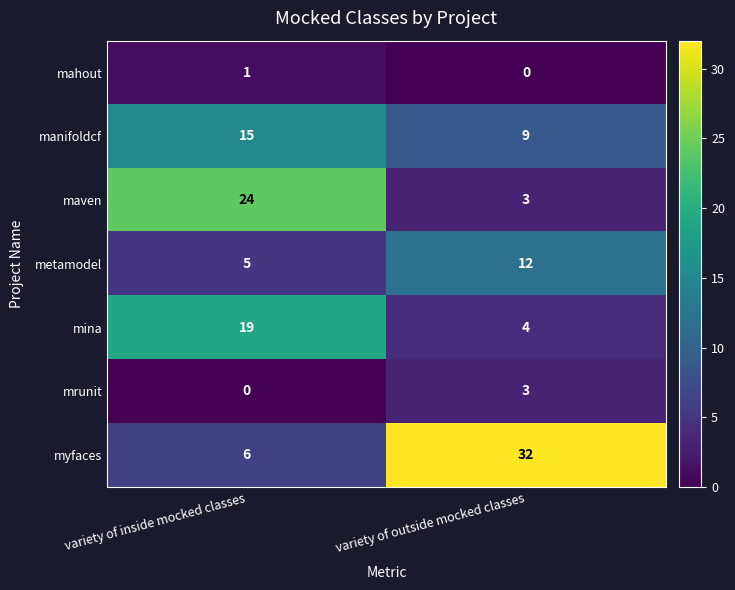

At which category does the chart reach its peak across all series?

variety of outside mocked classes